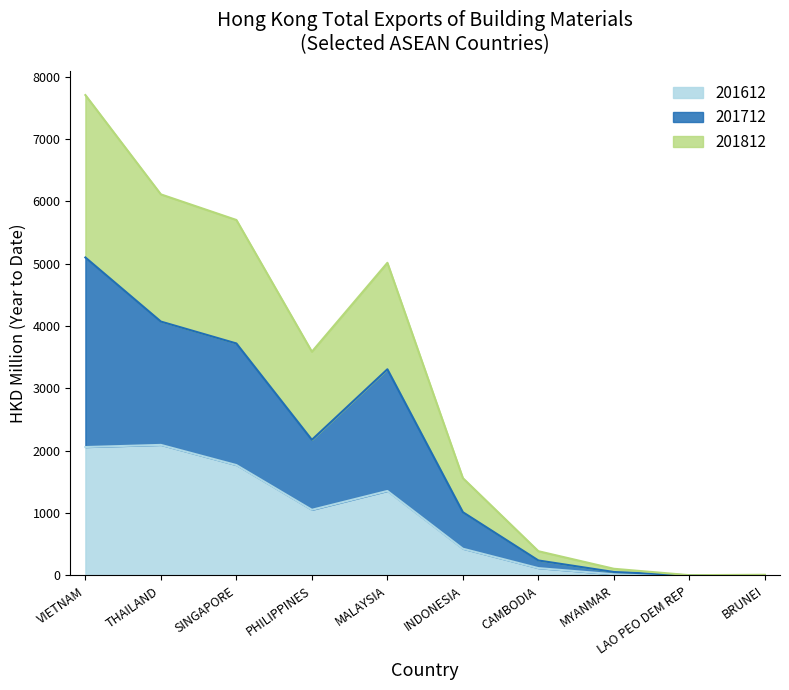

Does the chart have visible grid lines?

No